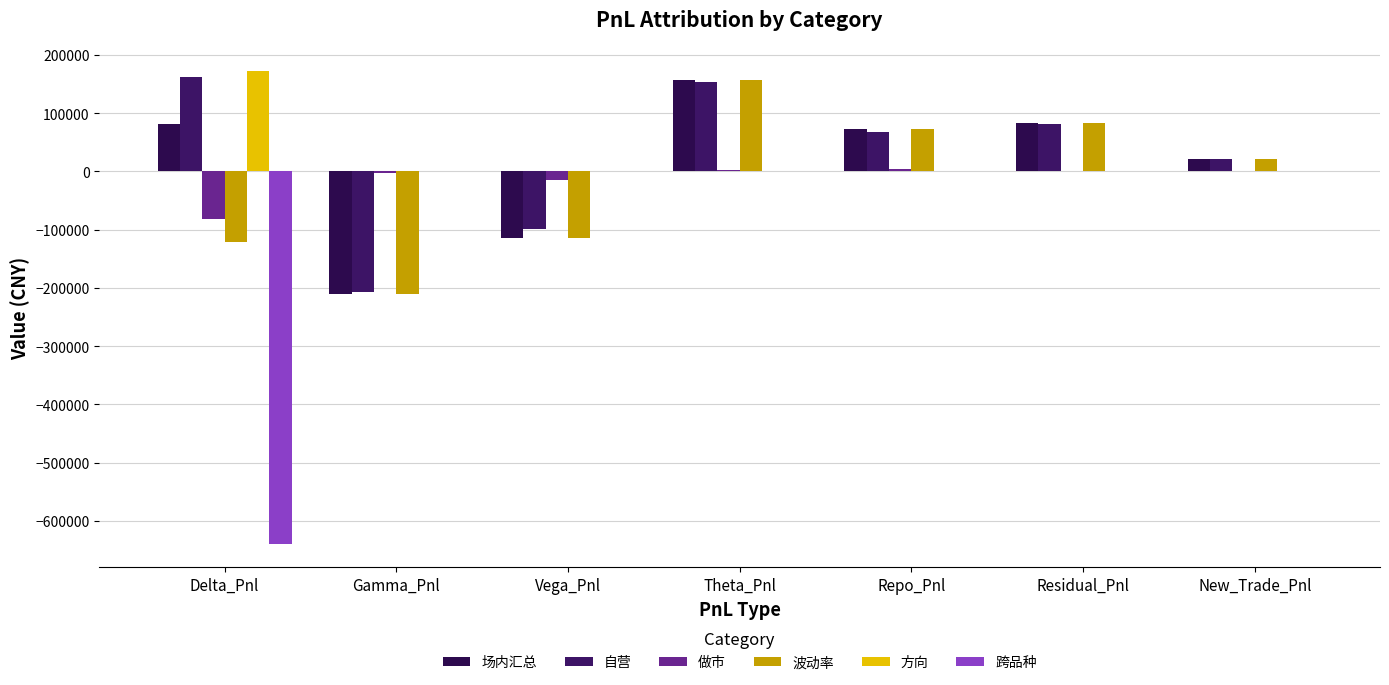

How many categories are shown in the chart?

7